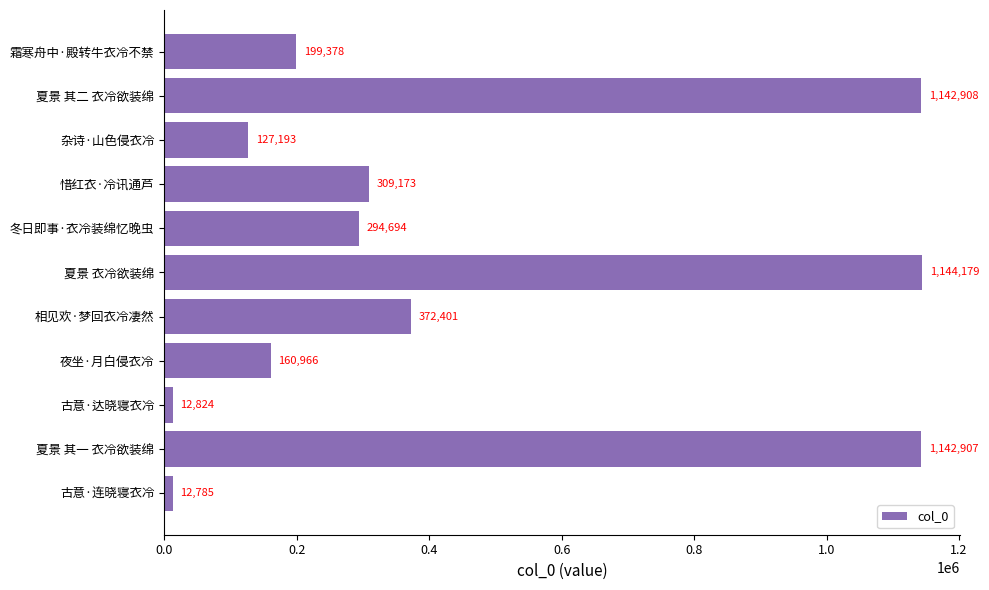

What is the difference between the maximum and minimum values?

1131394